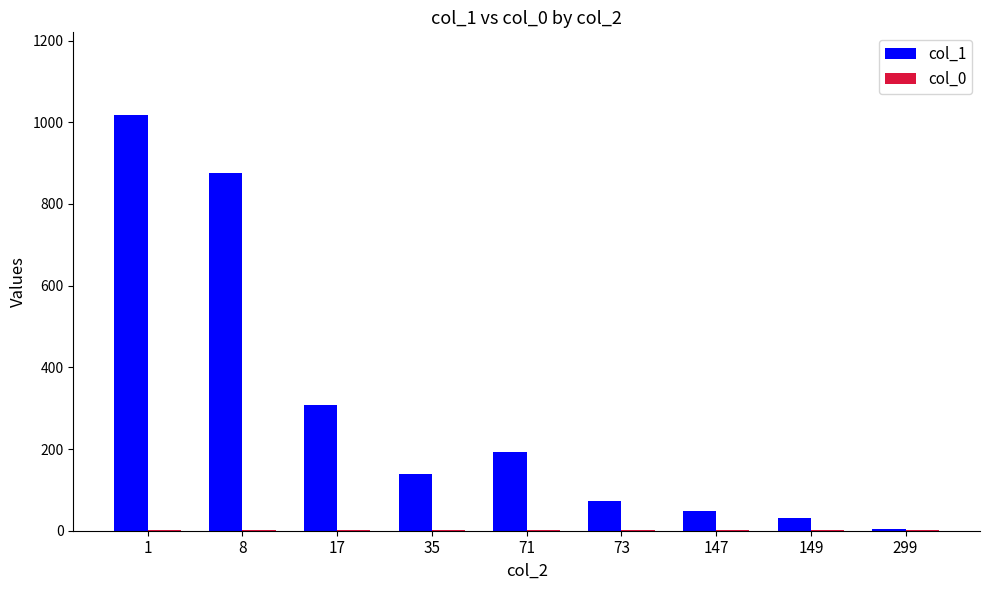

Which series has the largest total across all categories?

col_1